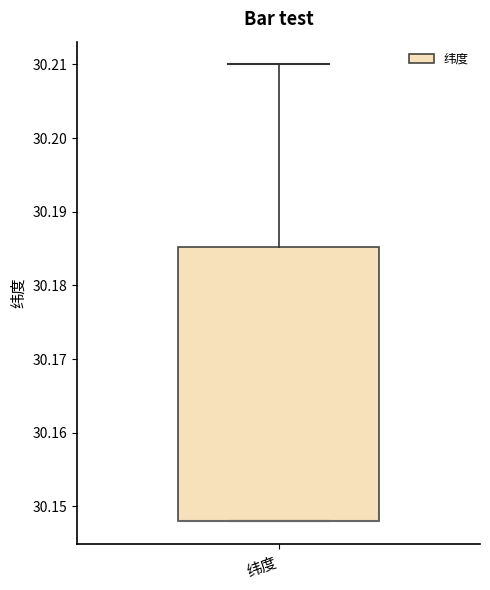

Transcribe this box plot: give where the median line is, the range the box spans, and where the two whiskers end, as read against the y-axis. The values are not printed on the chart, so give them approximately, as read against the axis.

median 30.148 (drawn on the box's lower edge), box 30.148 to 30.185, whiskers 30.148 to 30.210